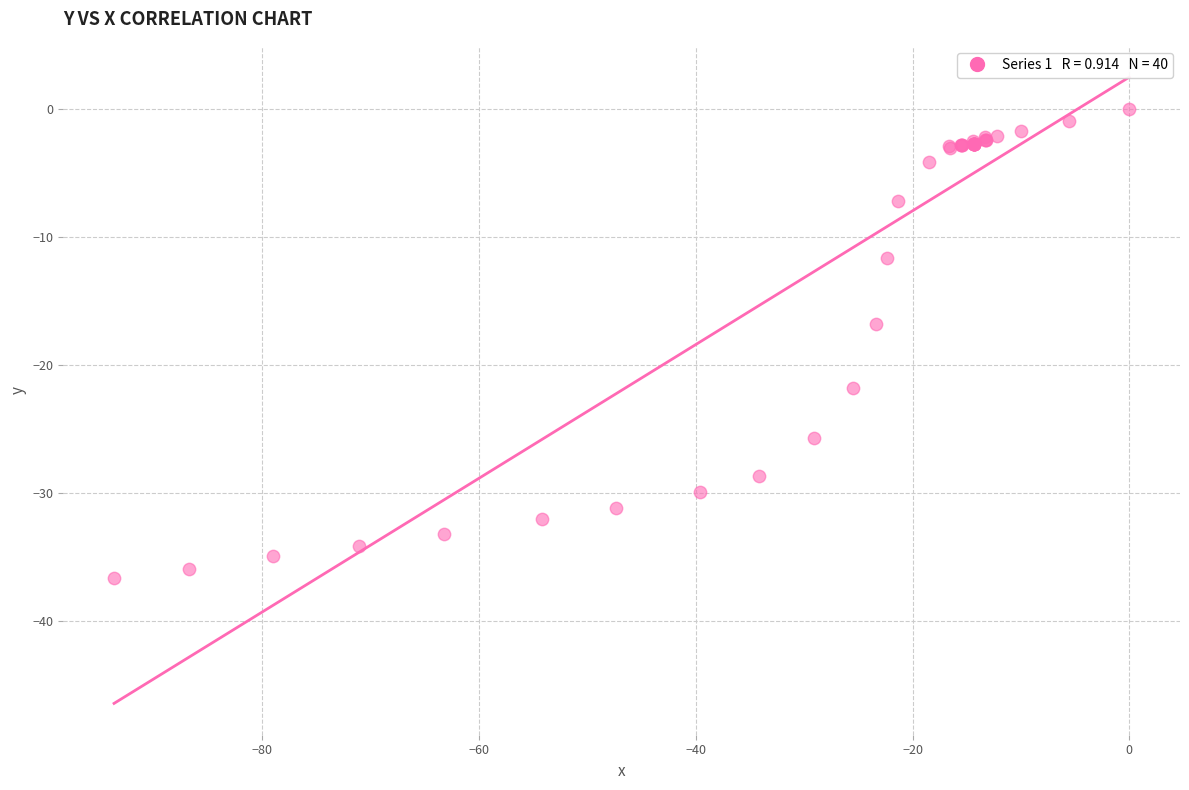

What Y value in the scatter plot is closest to -18?

-16.8